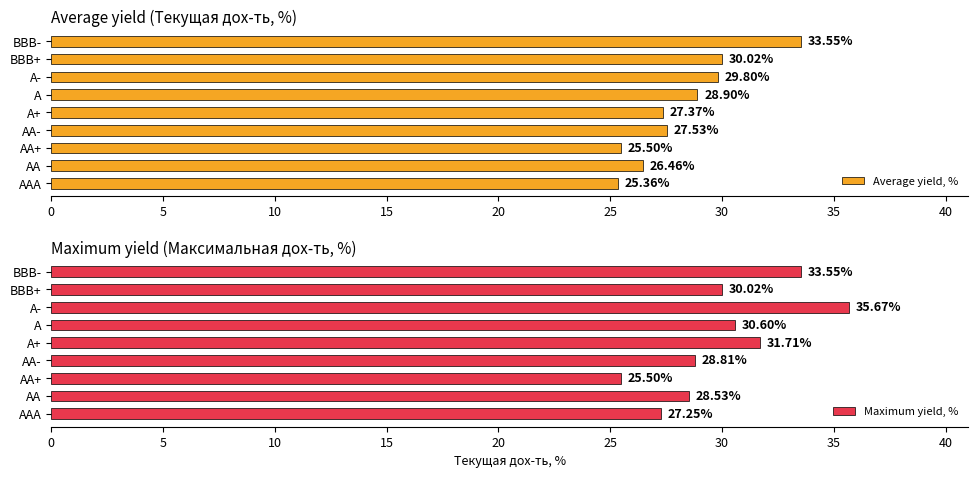

What is the average value of the Average yield, % series?

28.3